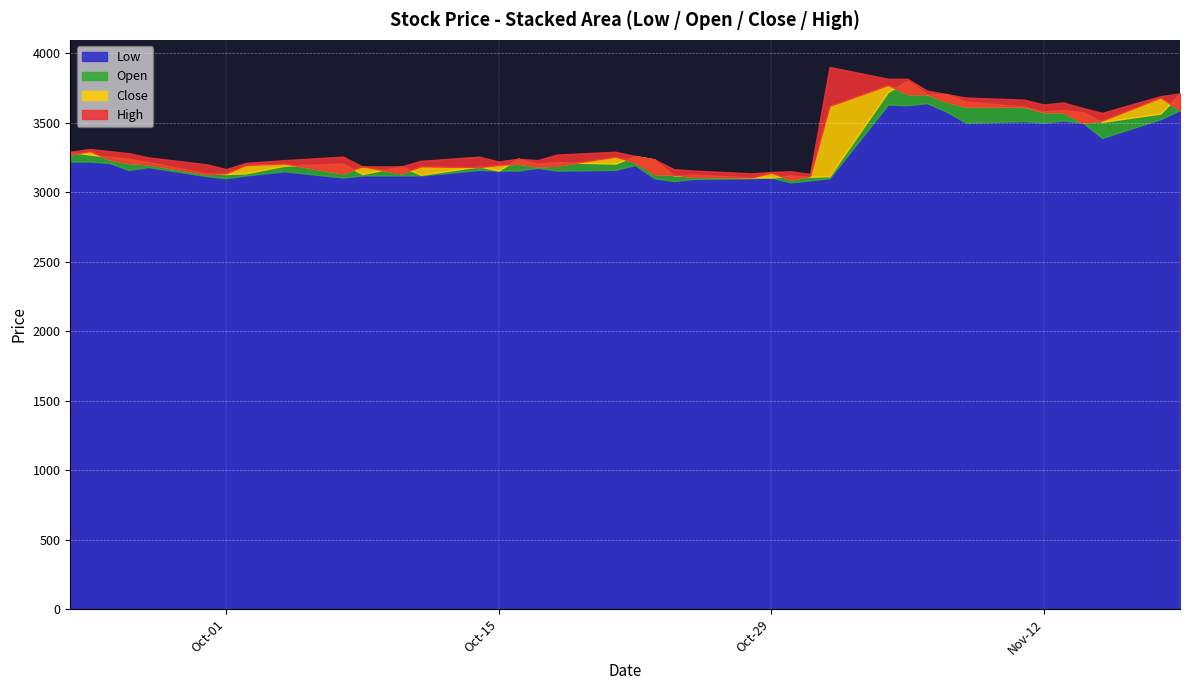

At which label is Close closest to 3430?

2019-11-14